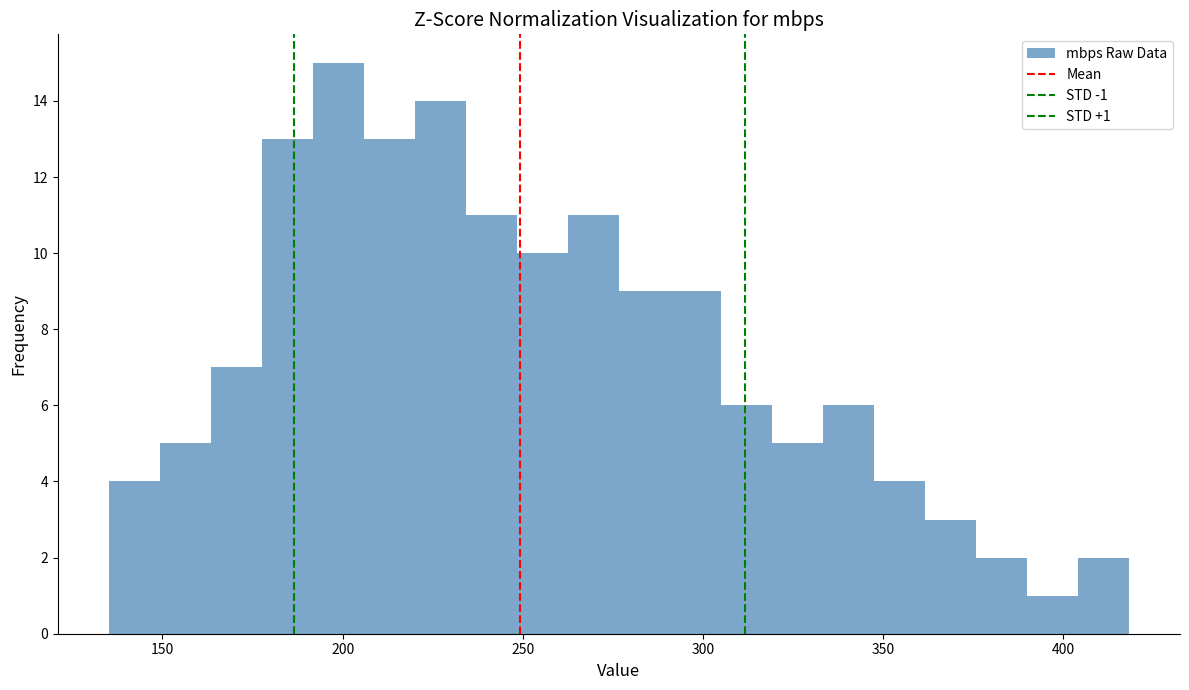

Around what value on the x-axis is the tallest bar? Give the approximate position of its centre, as read against the axis.

200